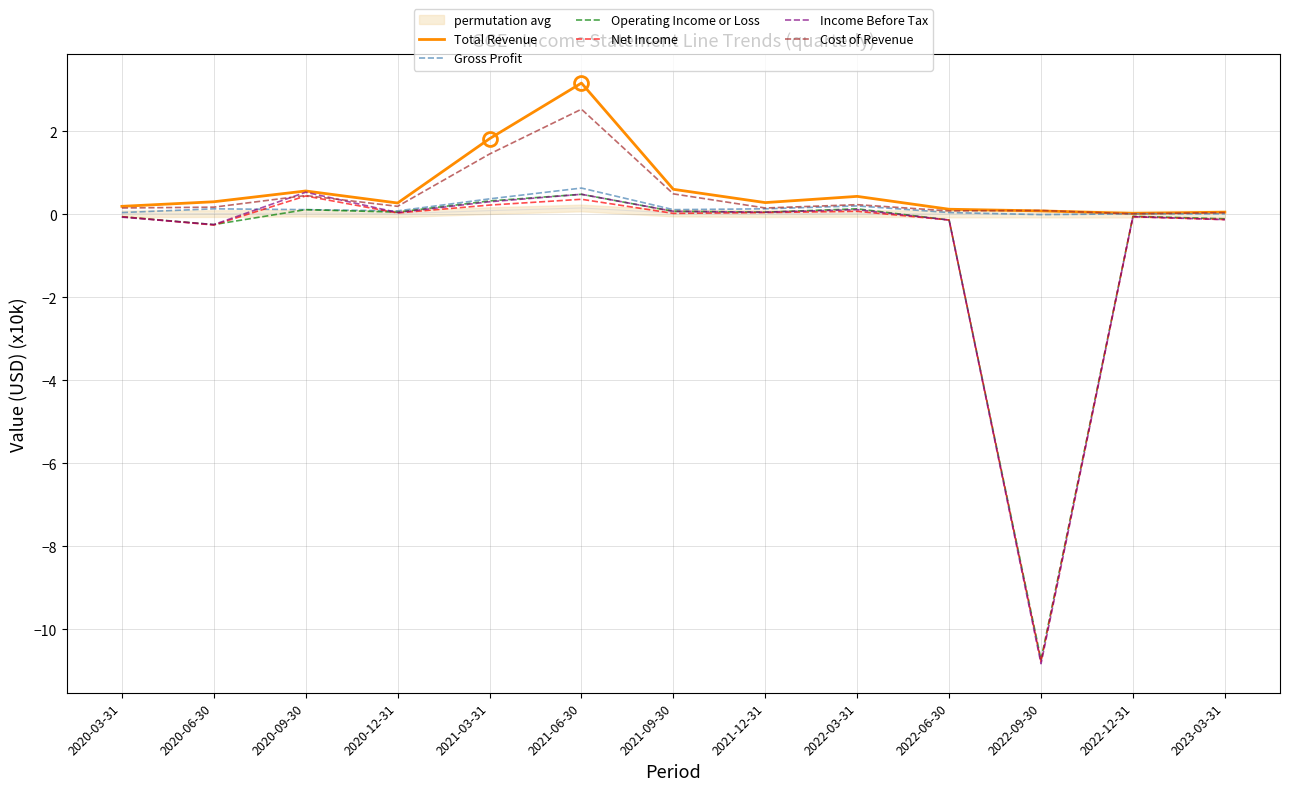

The value of Gross Profit at 2022-06-30 is 0.0. True or false?

False